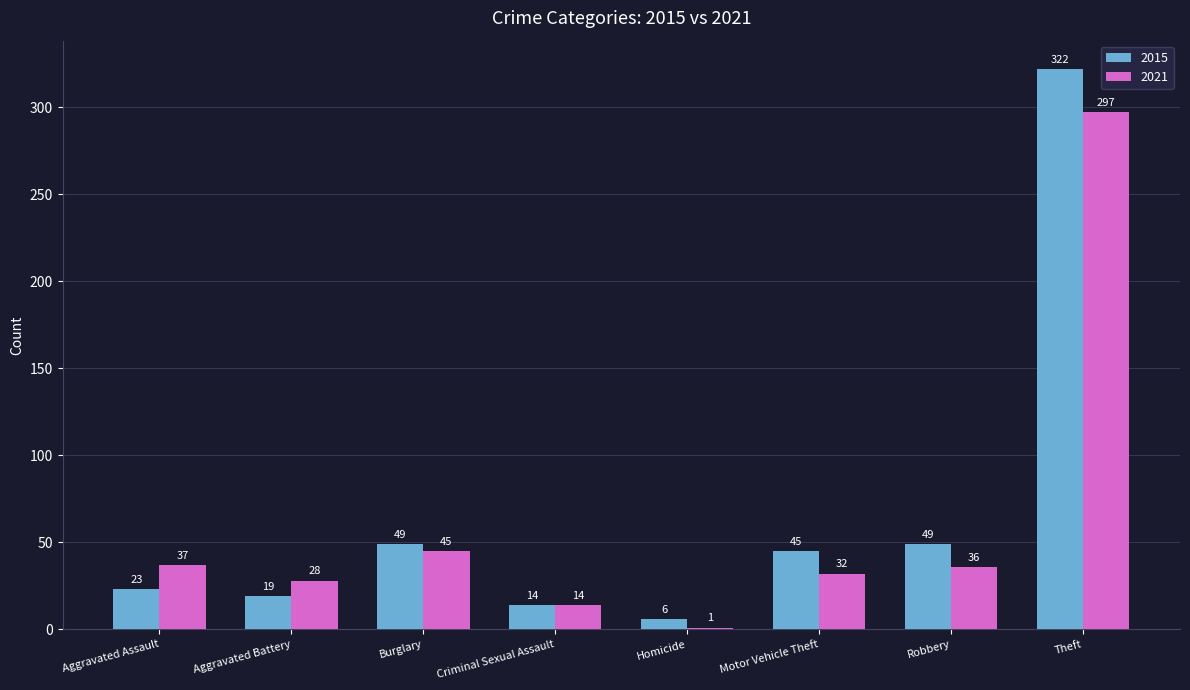

Which series changed the most between Aggravated Assault and Motor Vehicle Theft?

2015